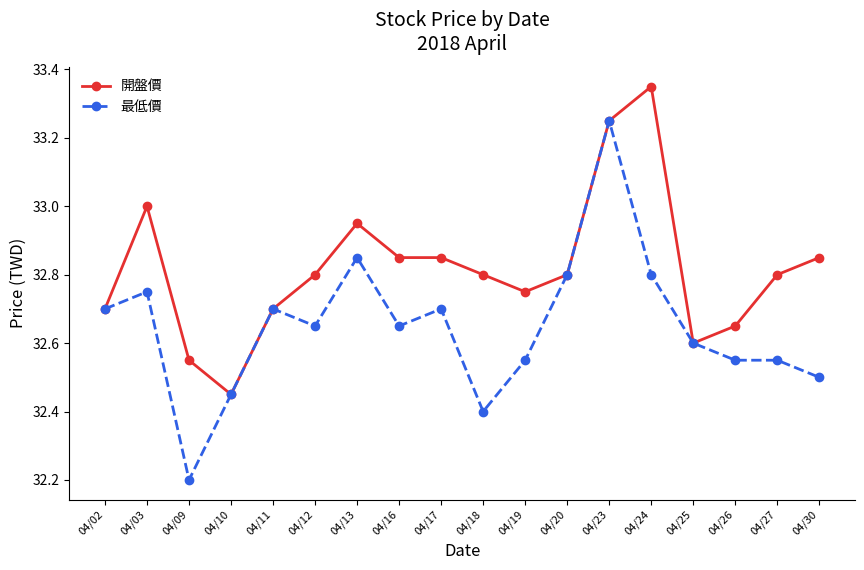

Is the value of 開盤價 at 04/23 greater than the value of 最低價 at 04/25?

Yes